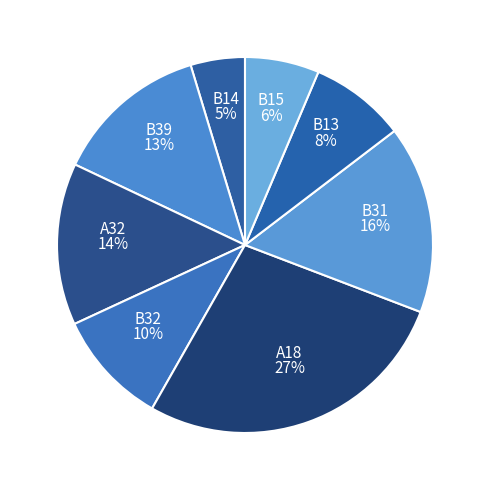

To the nearest percent, what portion does A18 represent?

27%